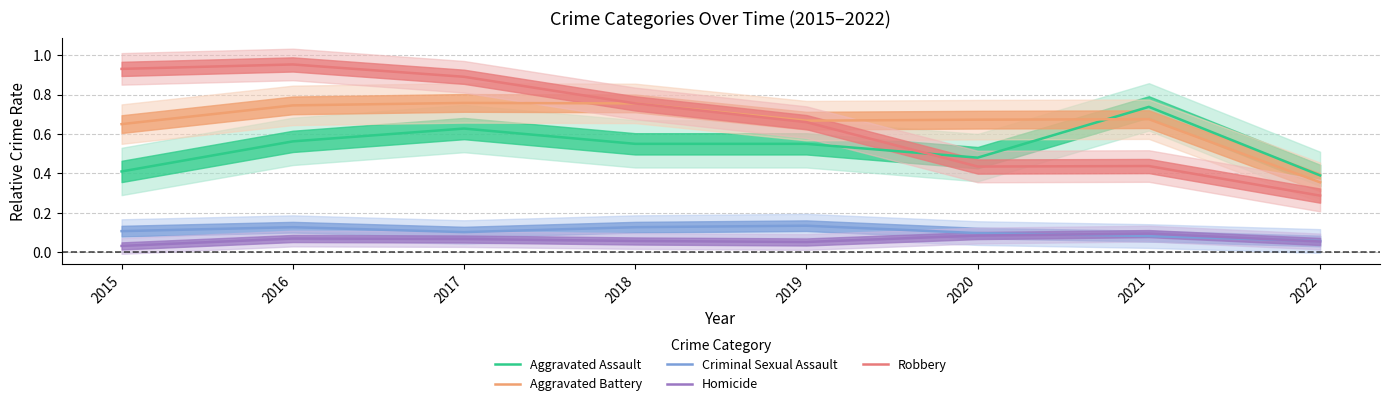

Count the number of data series in this chart.

5